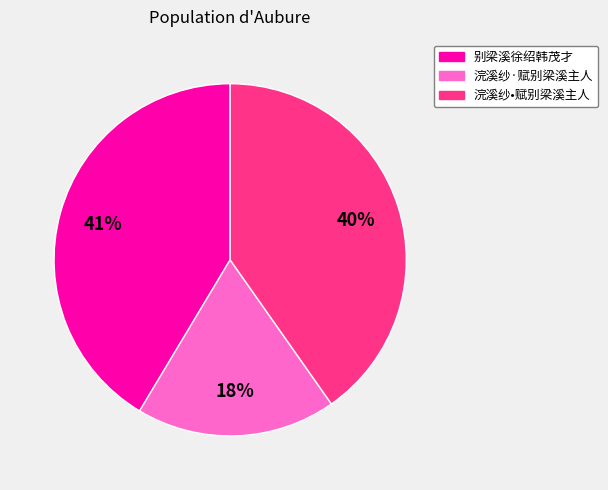

Is it true that 浣溪纱•赋别梁溪主人 is 29% of the pie?

False